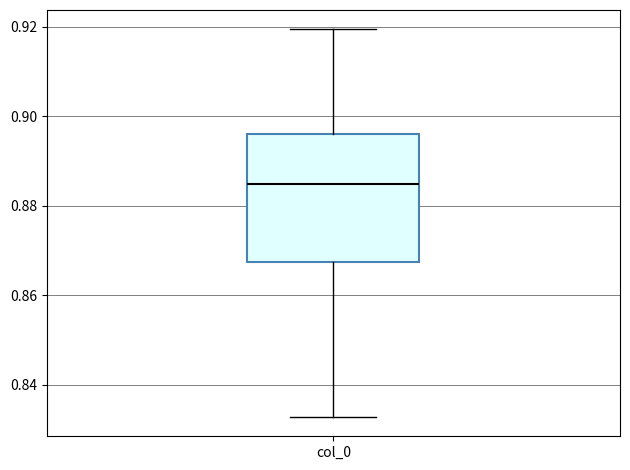

Transcribe this box plot: give where the median line is, the range the box spans, and where the two whiskers end, as read against the y-axis. The values are not printed on the chart, so give them approximately, as read against the axis.

median 0.884, box 0.868 to 0.896, whiskers 0.832 to 0.920